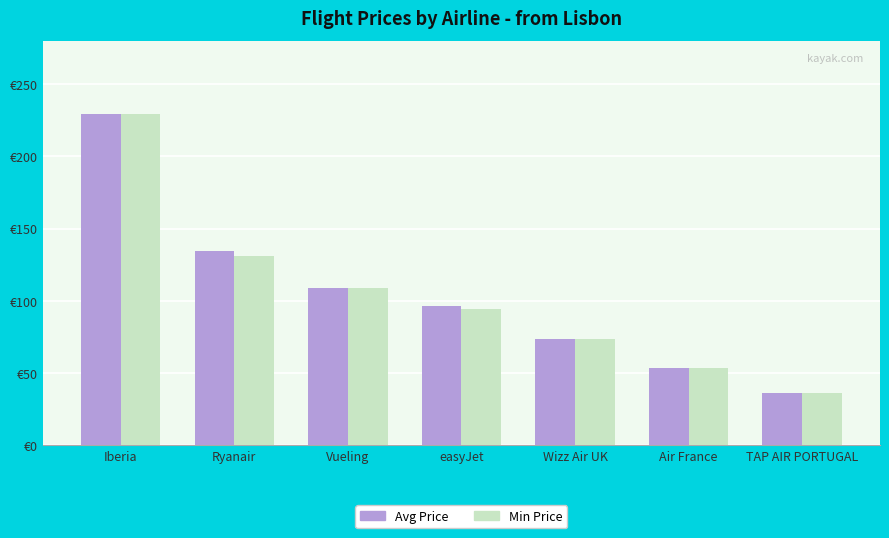

What position from the left is easyJet?

4